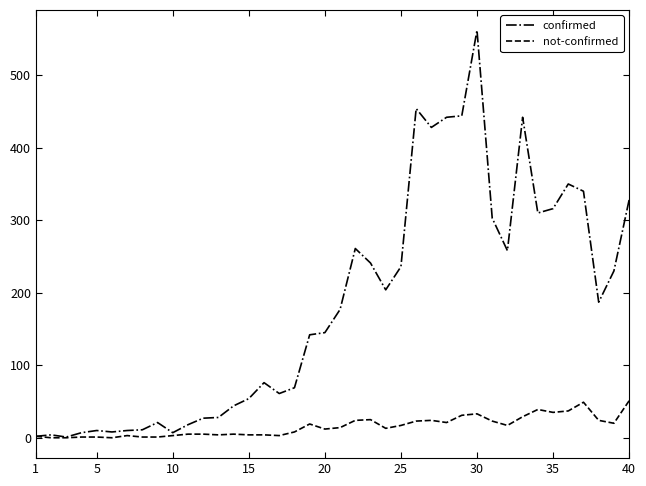

Which series has the largest range (max minus min)?

confirmed